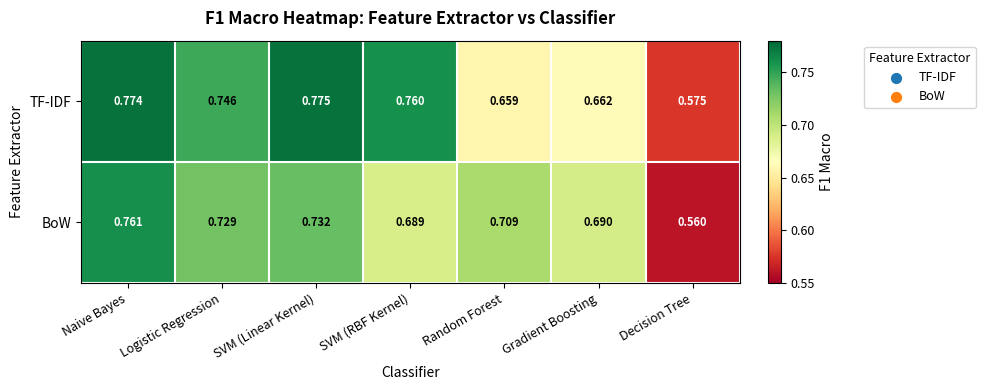

Which series has the widest spread of values?

BoW